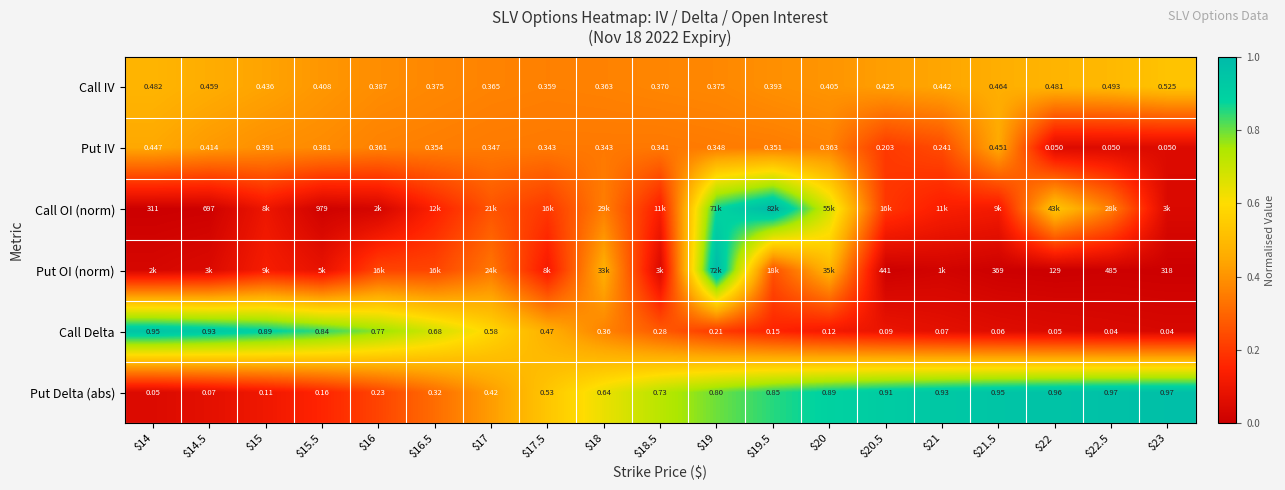

What is the spread (max minus min) of values at $16.5?

0.5